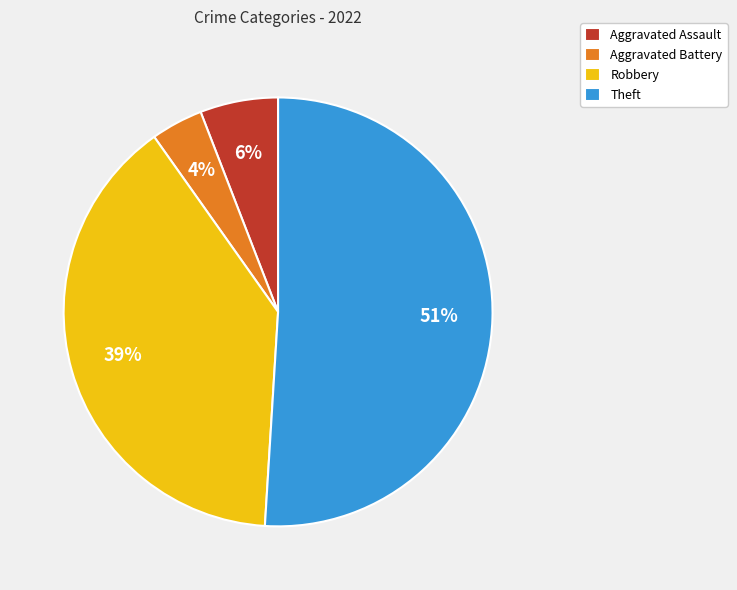

Which category accounts for the majority?

Theft